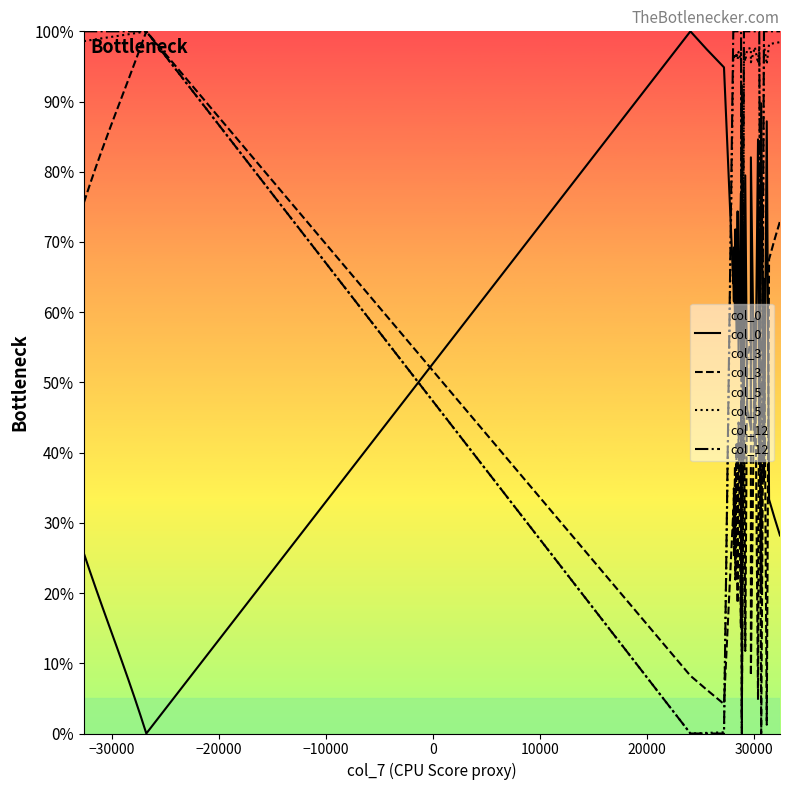

How many series are shown in this chart?

4